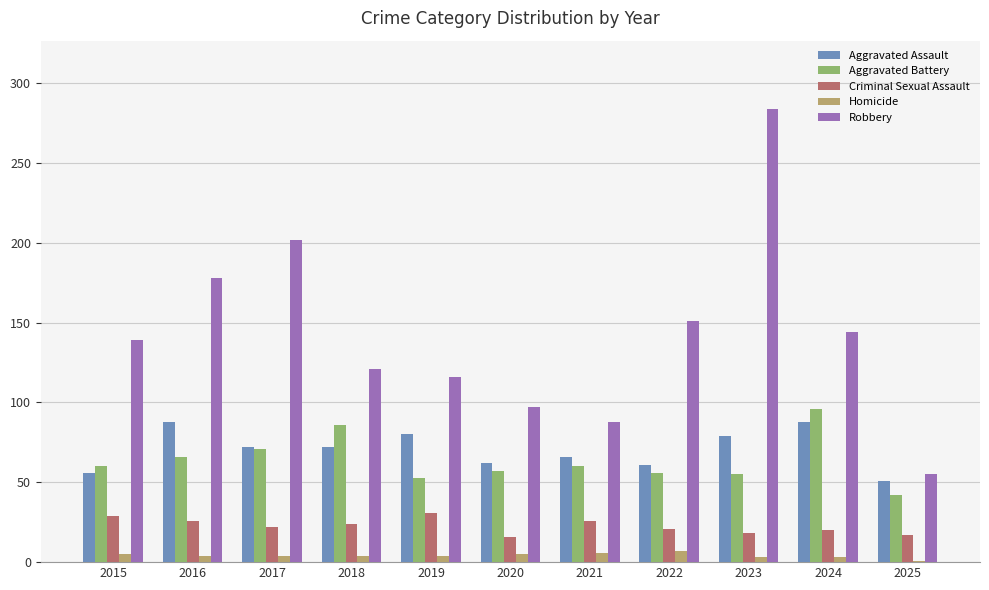

What is the value of the Homicide bar at the 10th from the left?

3